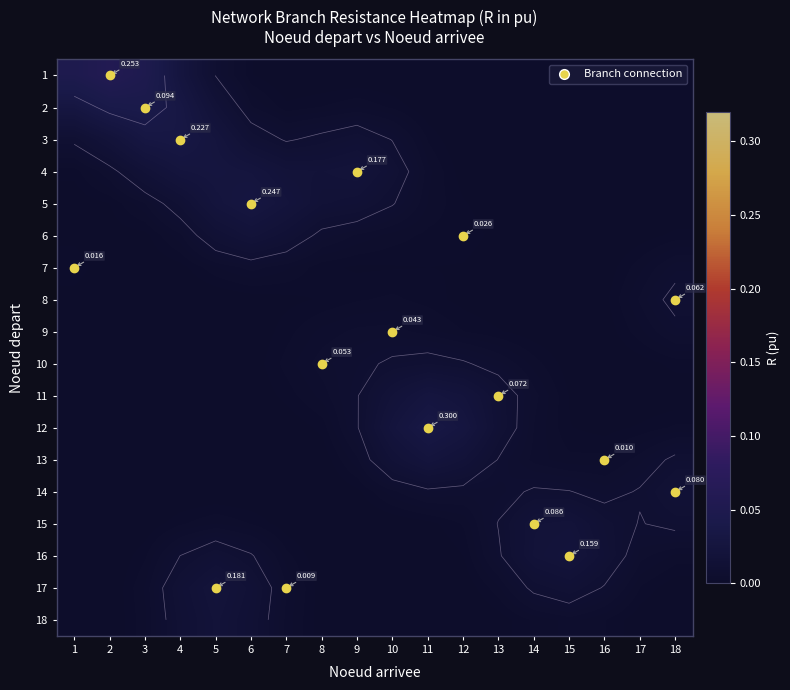

What is the sum of all 16 values?

0.1